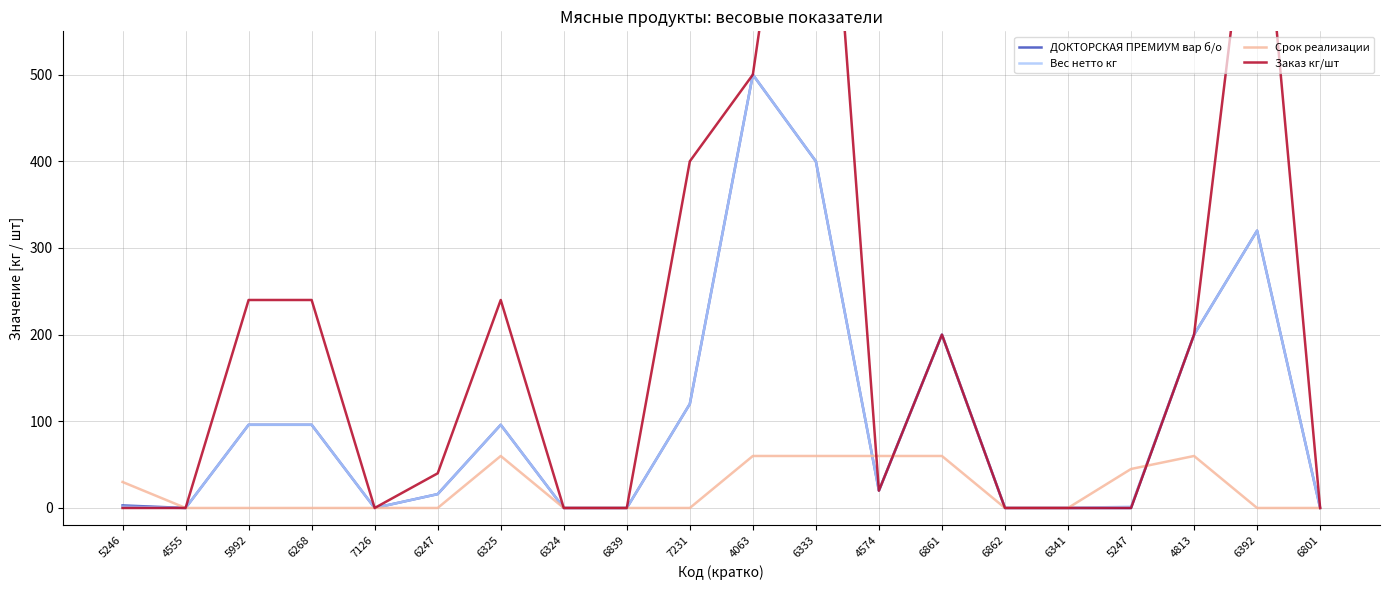

In Срок реализации, how many points are higher than both neighbors (excluding endpoints)?

2